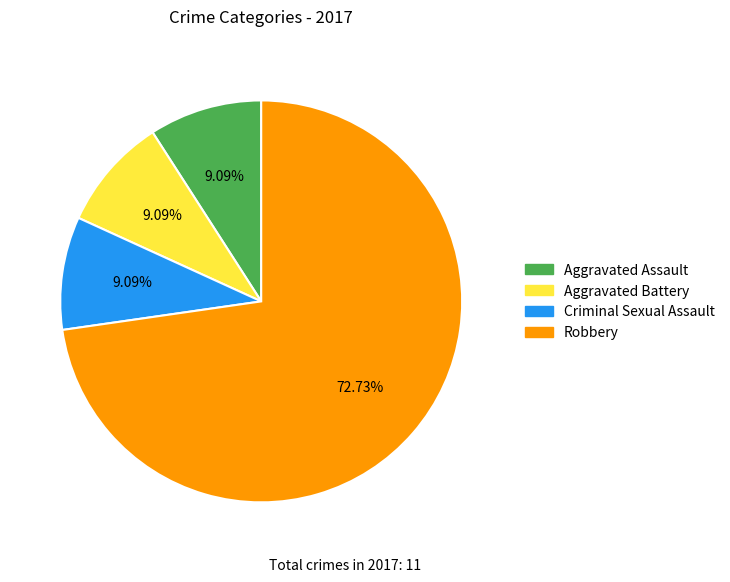

Do Aggravated Battery and Aggravated Assault together represent more than half of the pie?

No